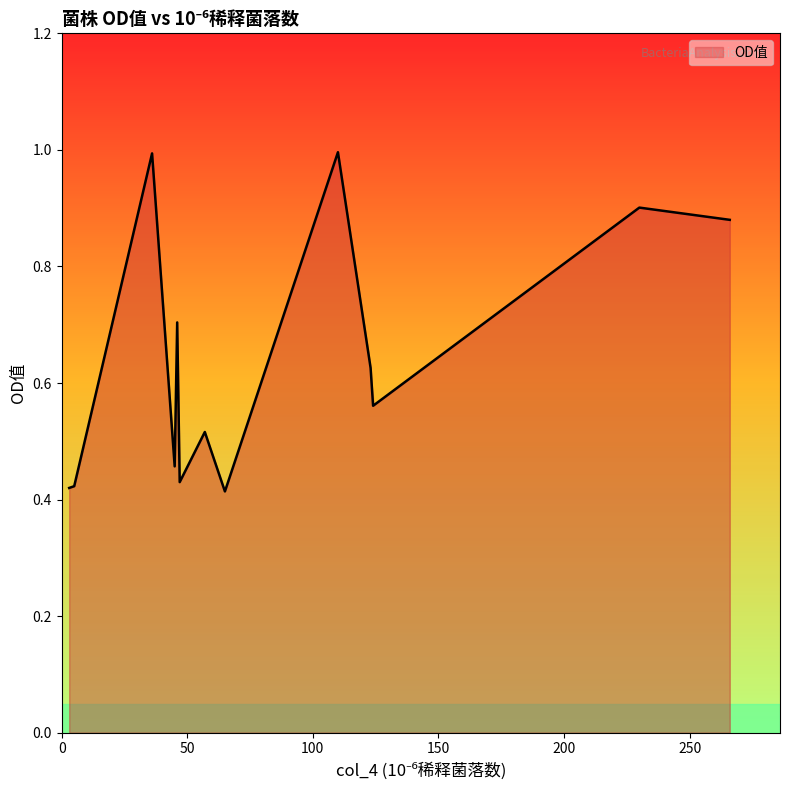

What is the maximum value shown in the chart?

1.0